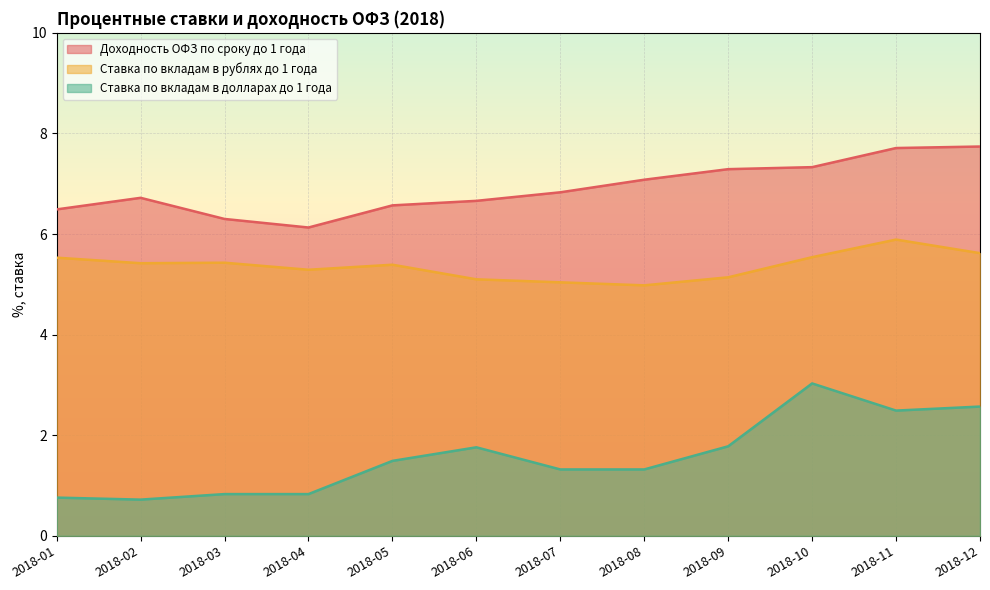

True or false: Доходность ОФЗ по сроку до 1 года and Ставка по вкладам в рублях до 1 года cross at least once.

False